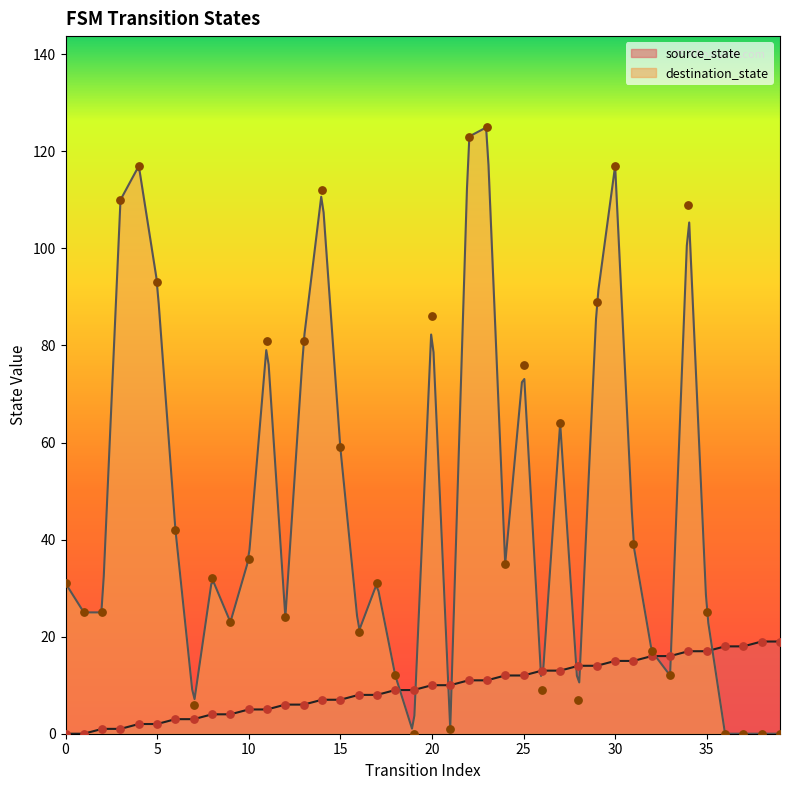

Which series reaches the minimum Y coordinate?

source_state